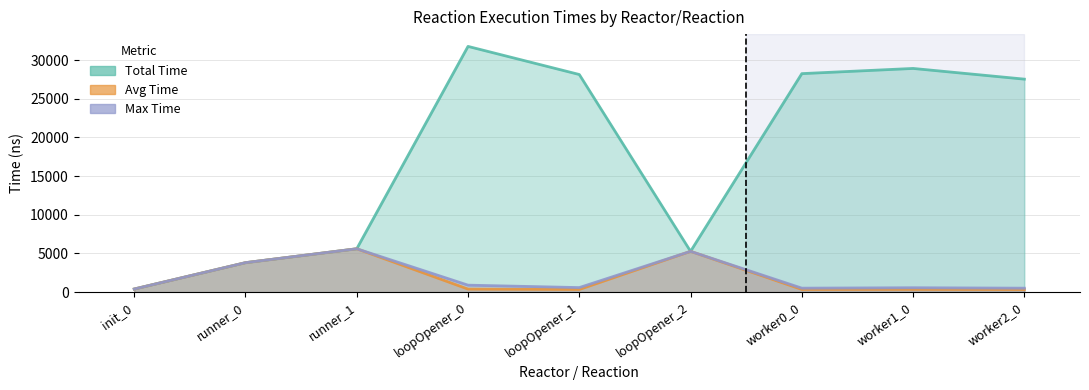

The Max Time series shows 907 at loopOpener_0. True or false?

True